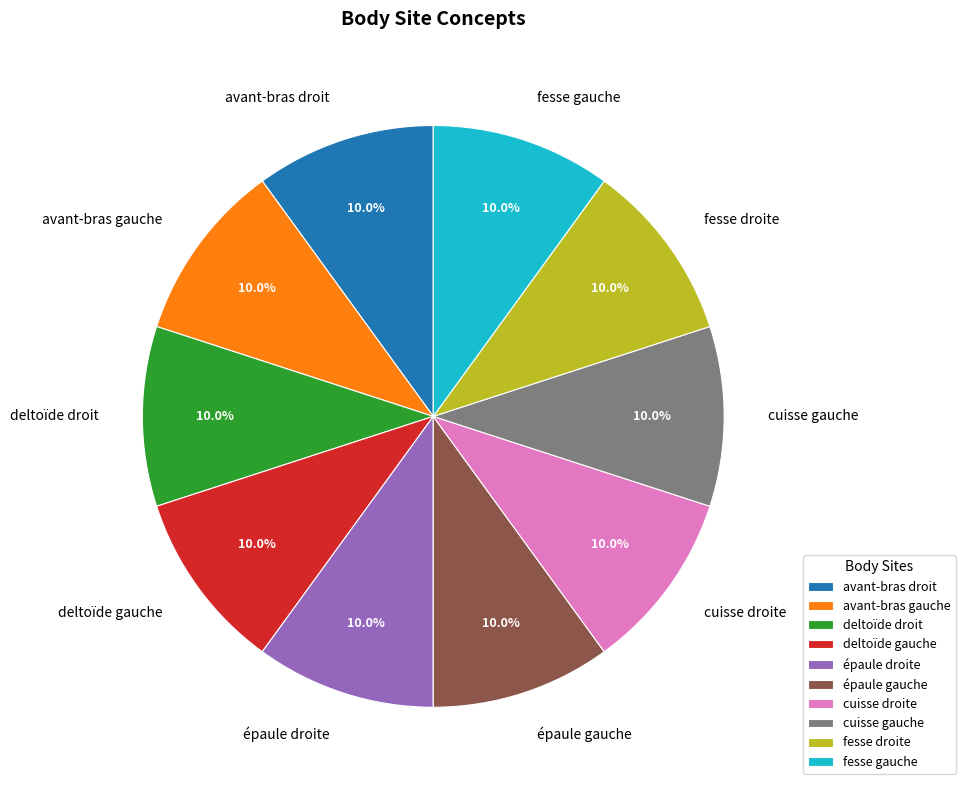

To the nearest percent, what percentage of the pie is deltoïde gauche?

10%